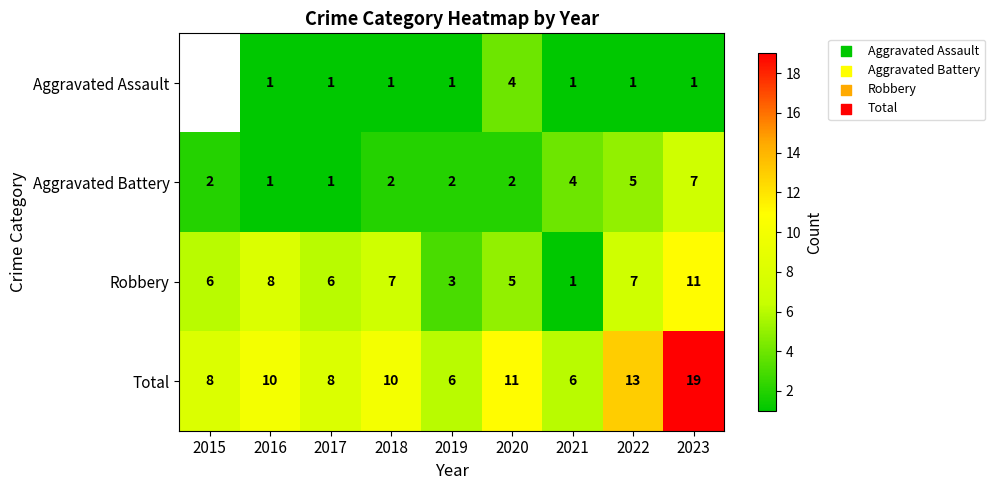

Is it true that Total equals 5 at 2016?

False